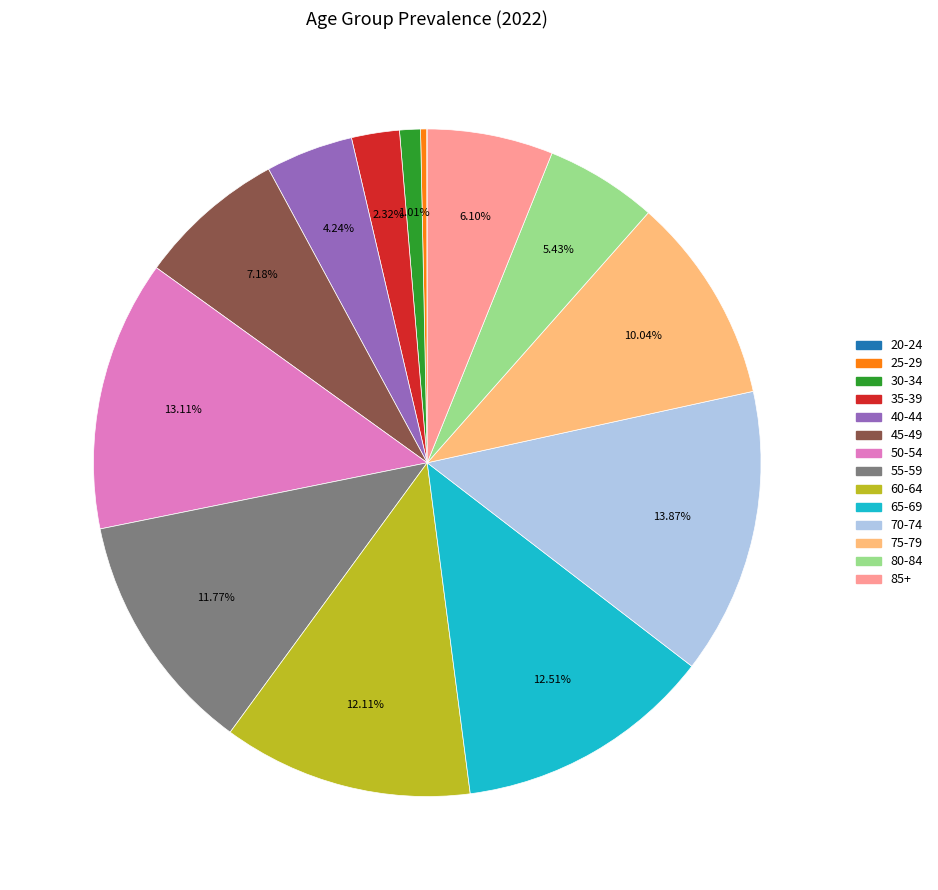

Is the sum of 45-49 and 60-64 greater than half?

No